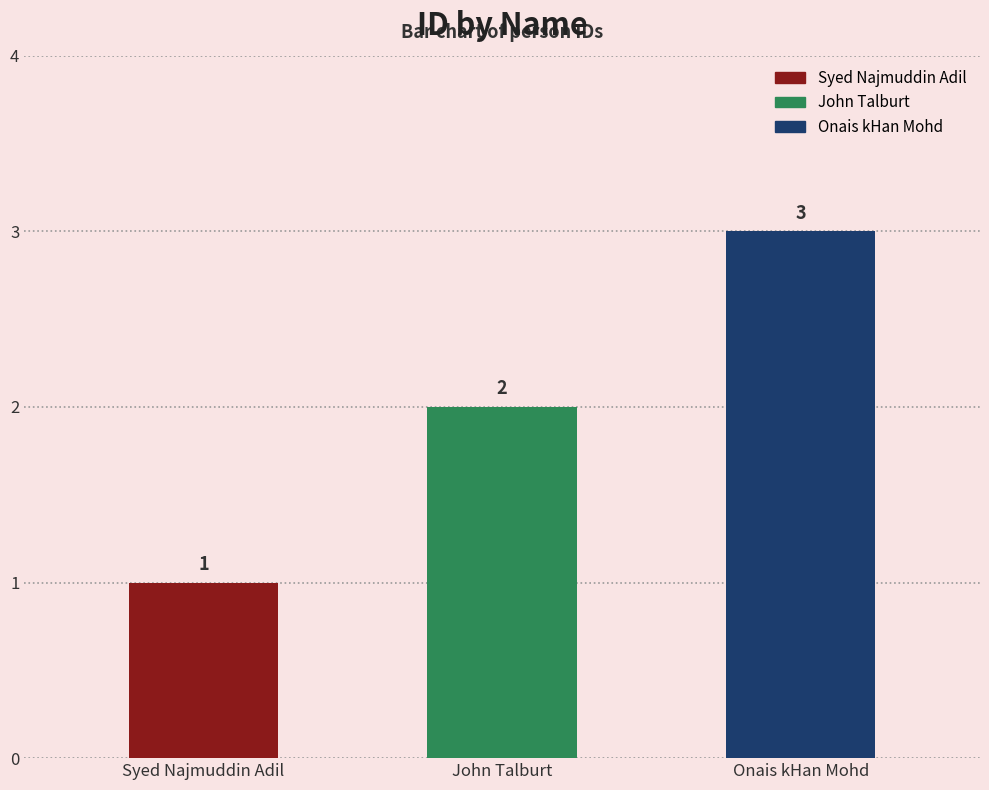

Between Syed Najmuddin Adil and John Talburt, which is larger?

John Talburt